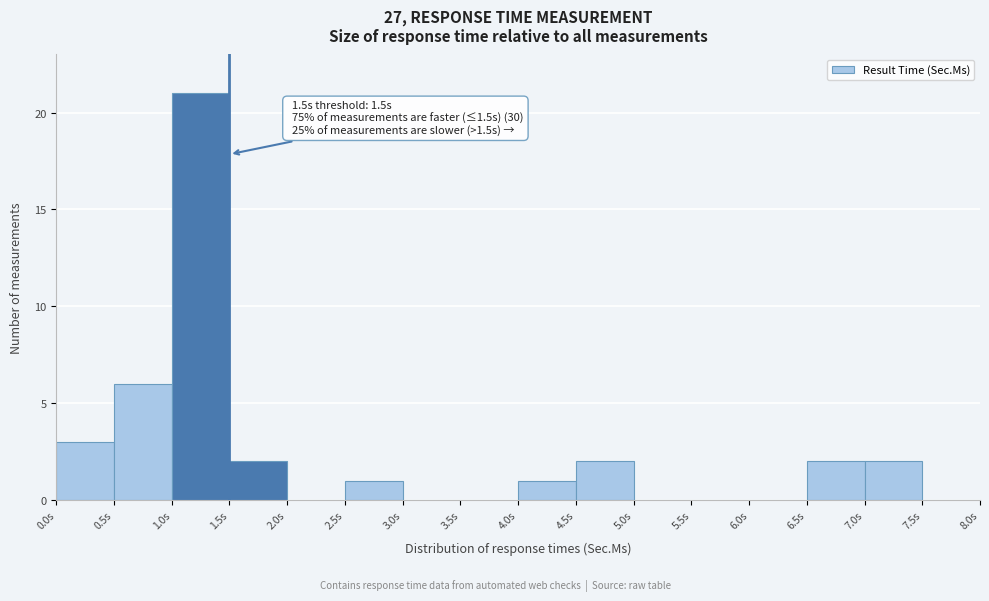

Which range on the x-axis has the tallest bar?

1.0 to 1.5